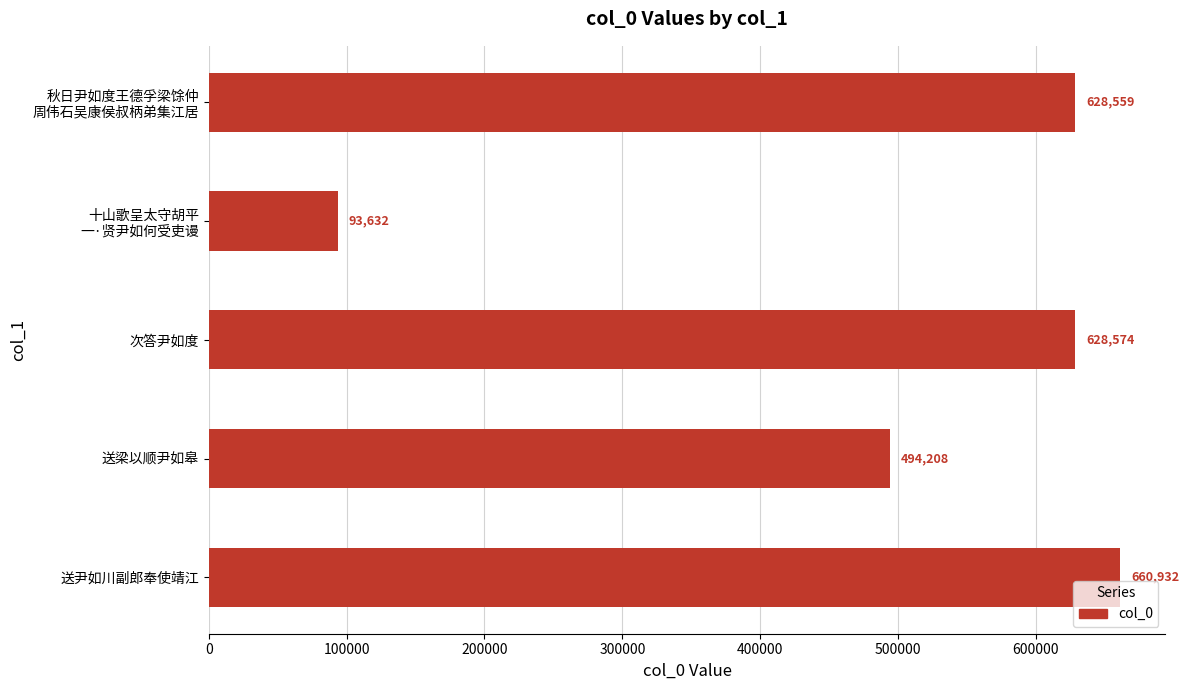

Is it true that the value at 次答尹如度 is 342336?

False